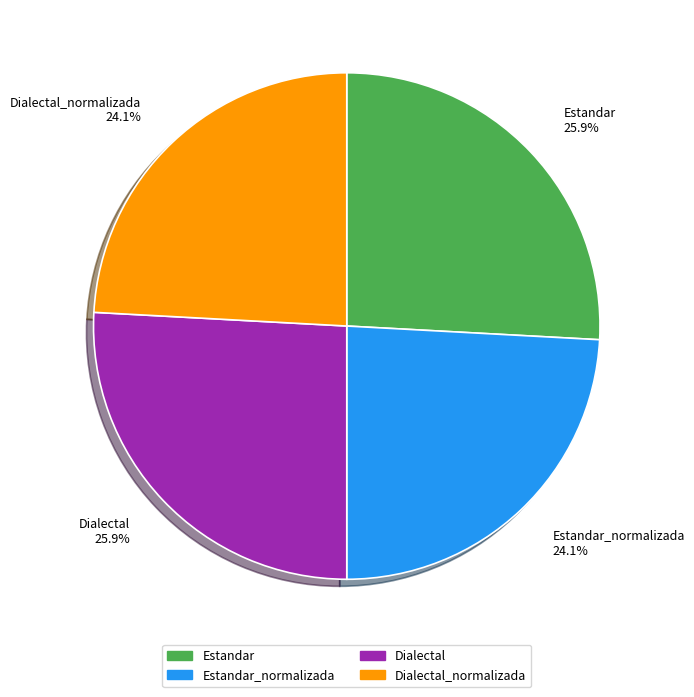

To the nearest percent, what percentage of the pie is Estandar_normalizada?

24%